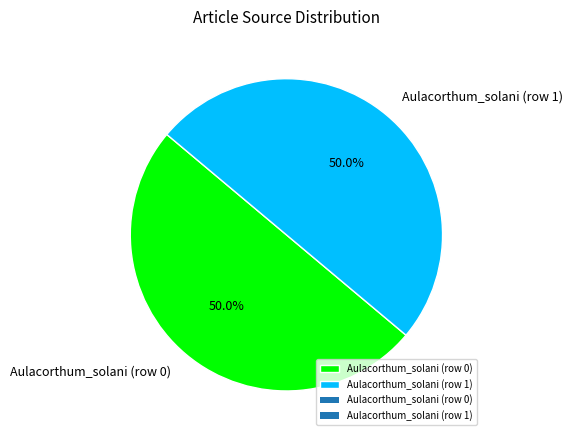

To the nearest percent, what is the difference between the largest and smallest slice percentages?

0%